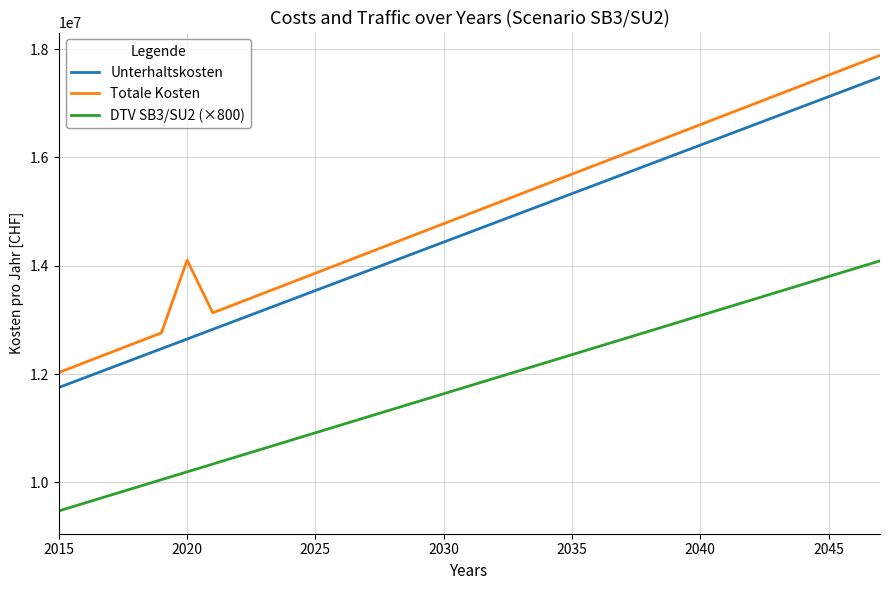

What is the difference between the maximum and minimum values in the Totale Kosten series?

5856526.3